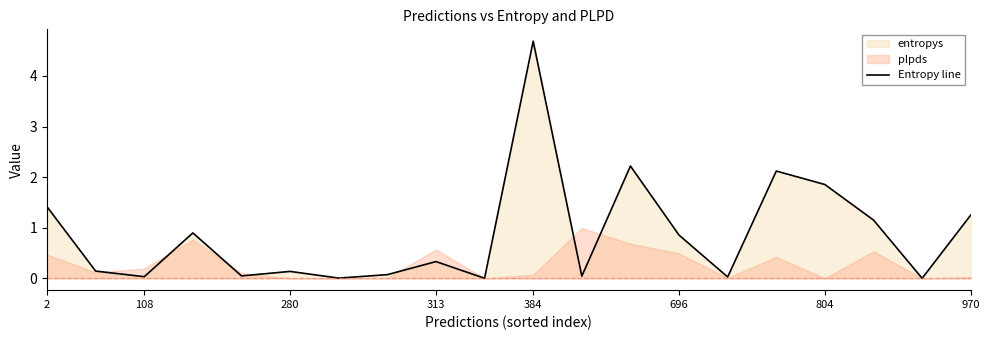

What is the sum of all values?

17.3